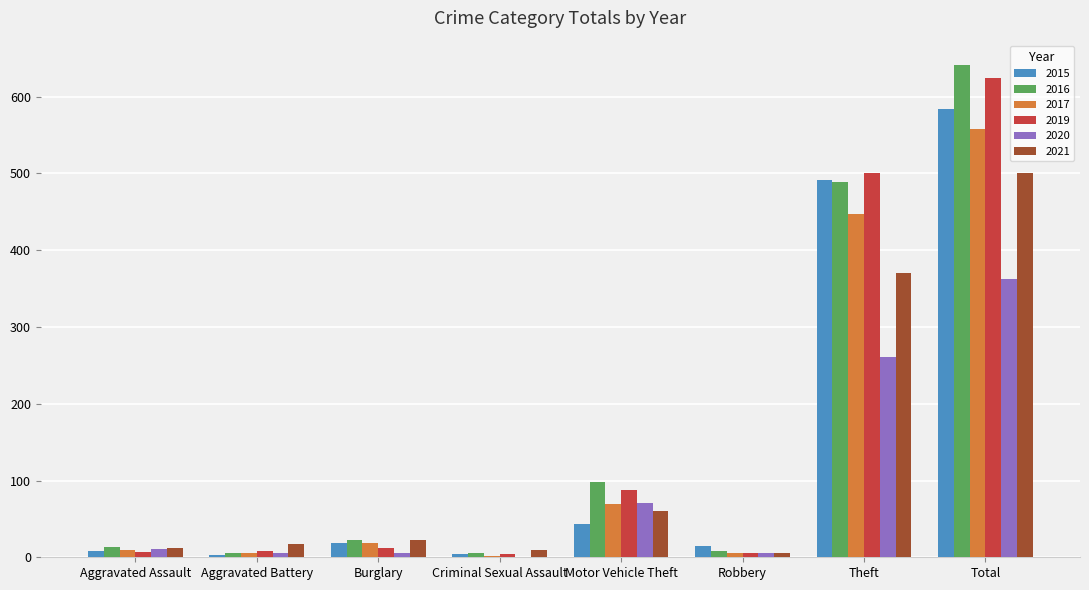

What is the maximum value shown in the chart?

641